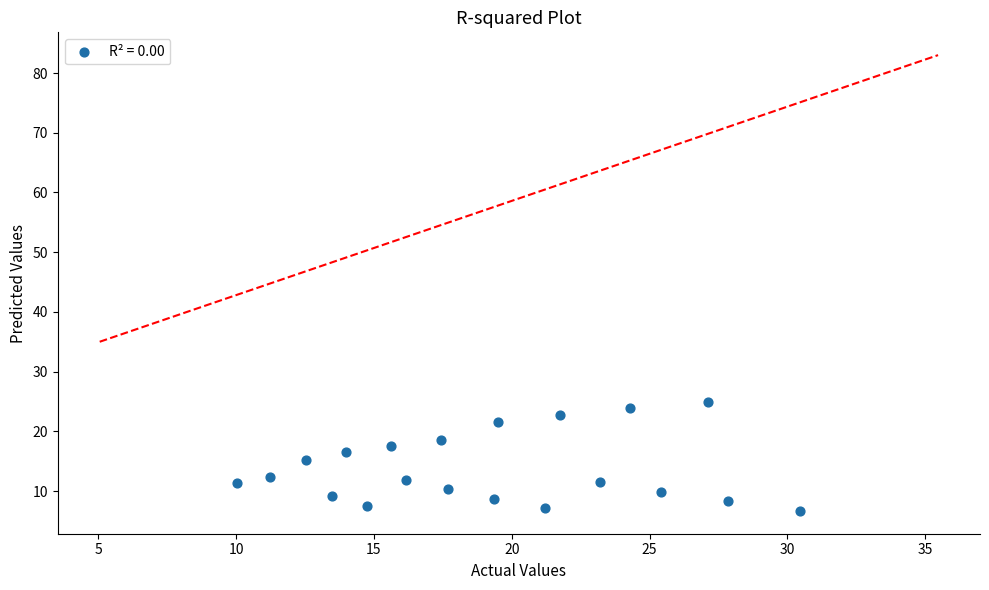

What is the range of Y values (max minus min)?

18.2